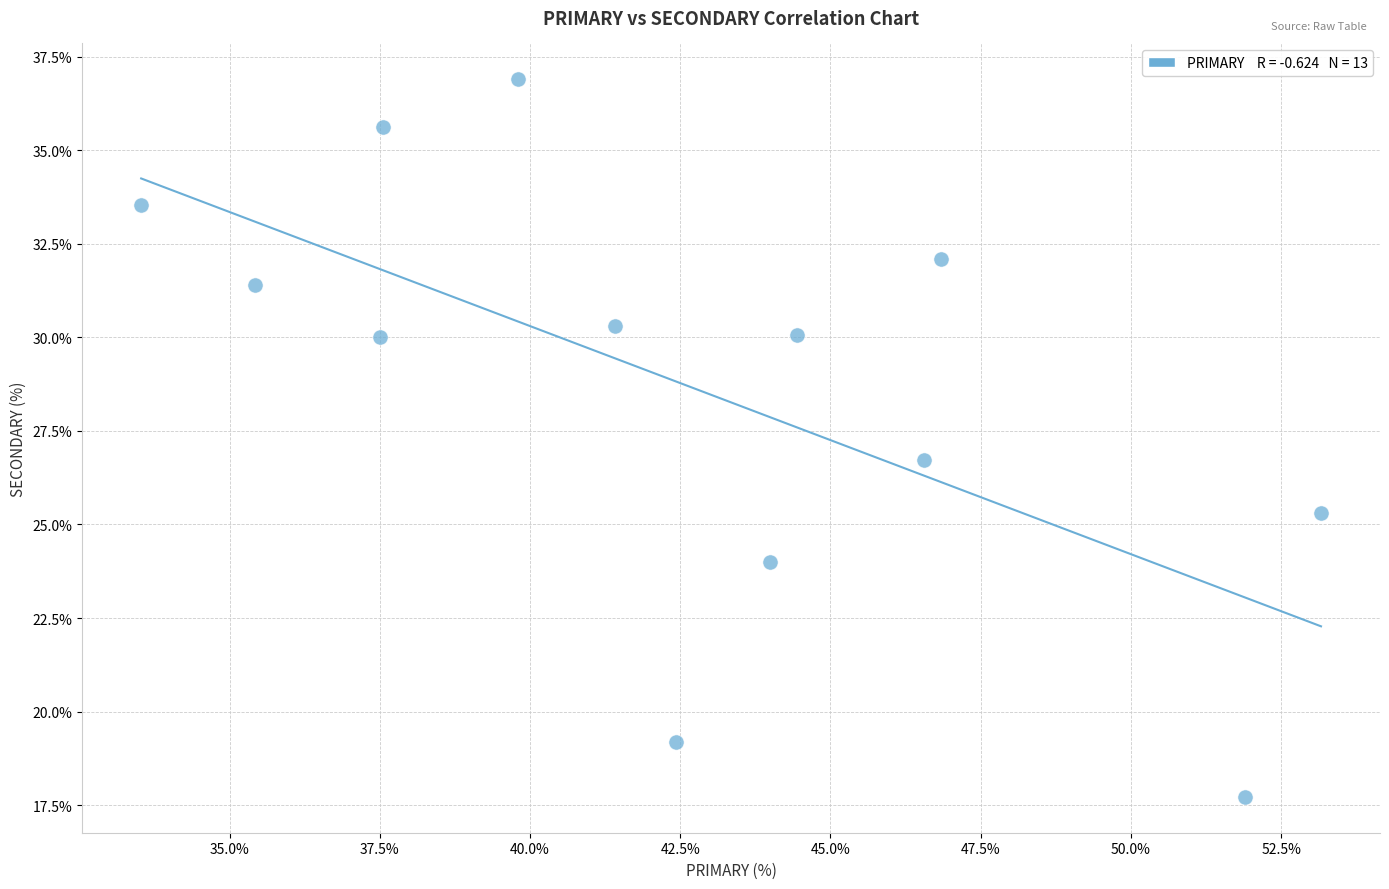

What Y value in the scatter plot is closest to 27?

26.7